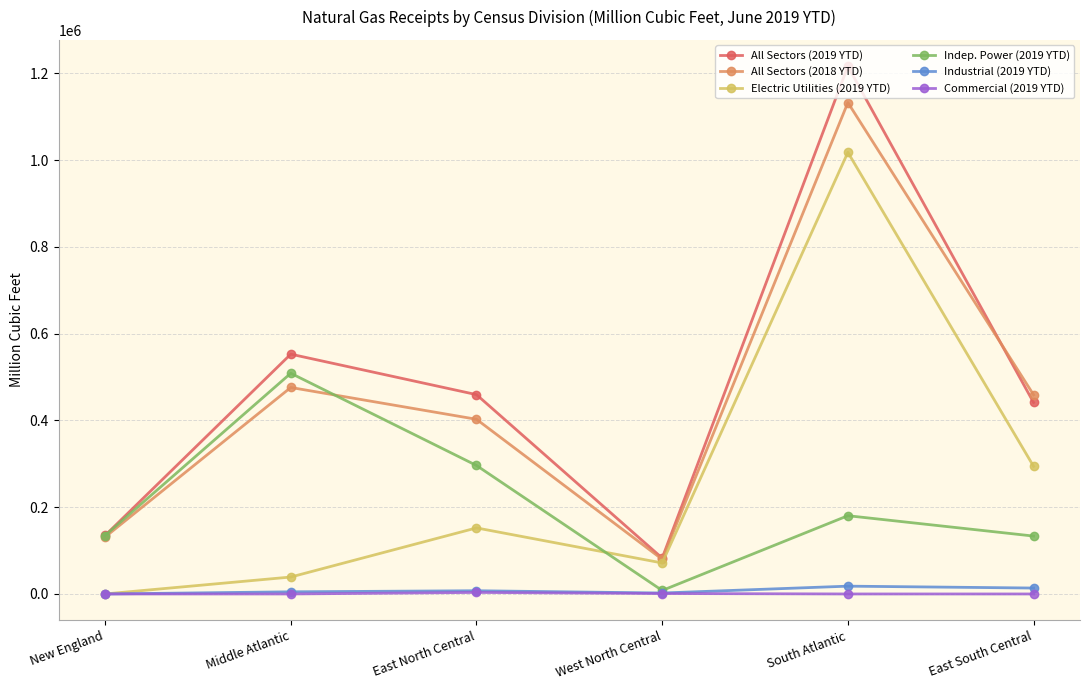

What is the total value across all series at East North Central?

1321734